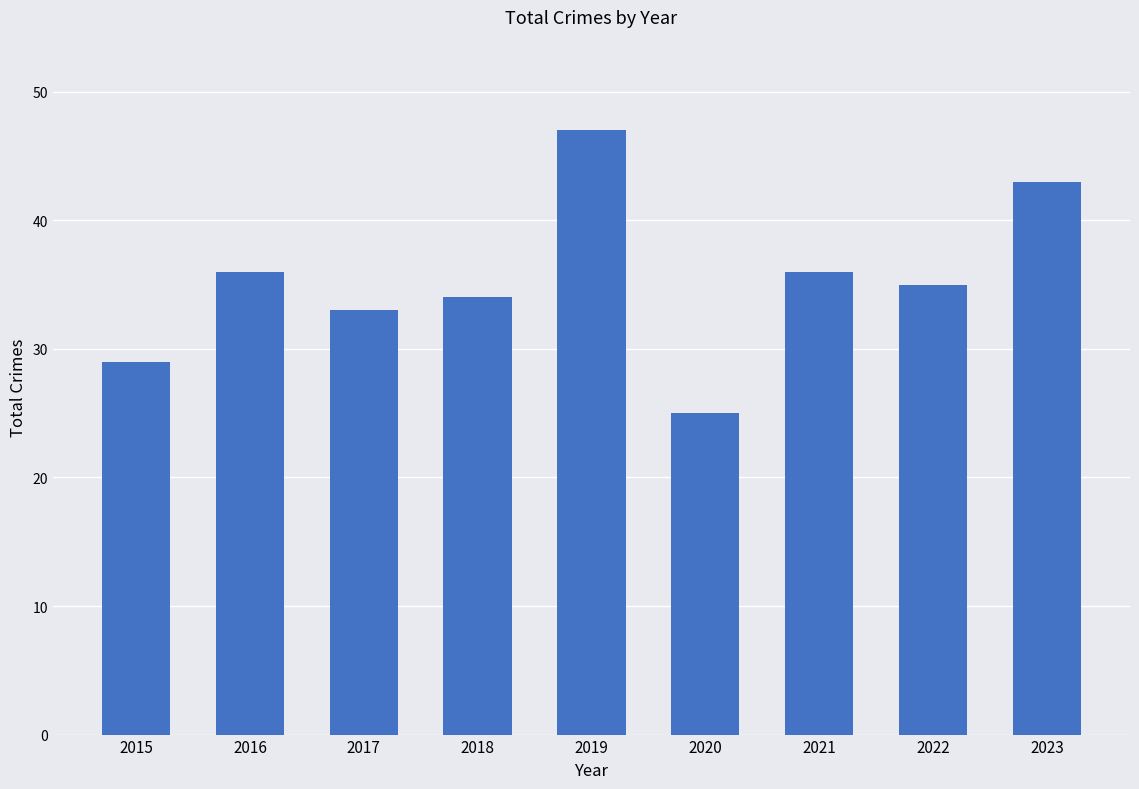

Which label corresponds to the largest value in the chart?

2019